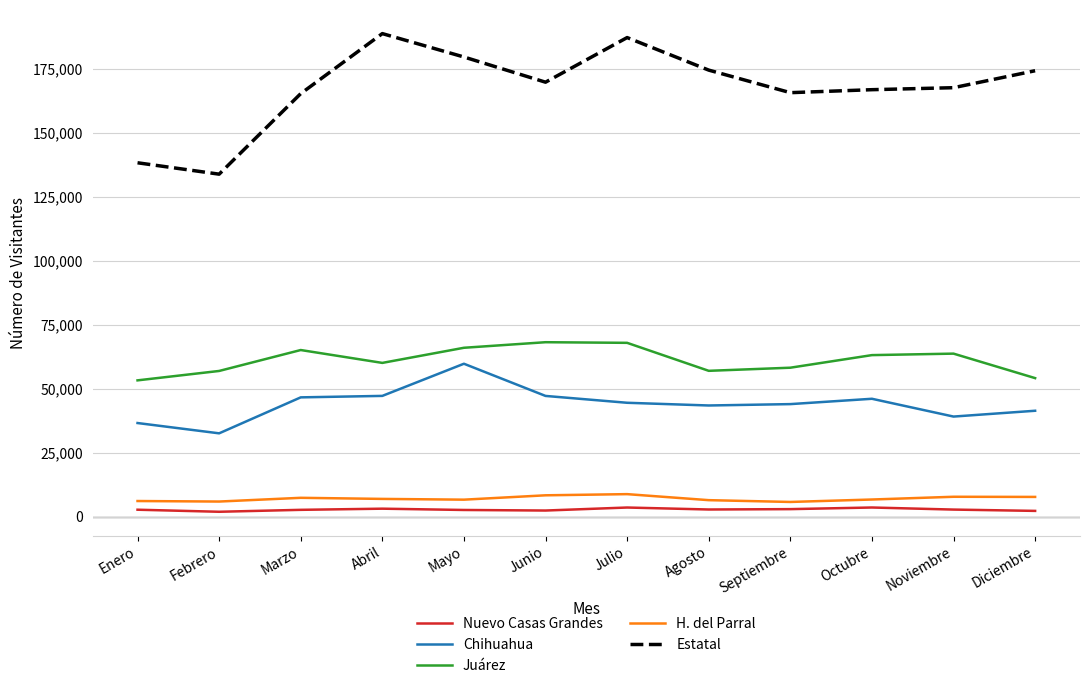

Rank the series at Junio from highest to lowest value.

Estatal, Juárez, Chihuahua, H. del Parral, Nuevo Casas Grandes